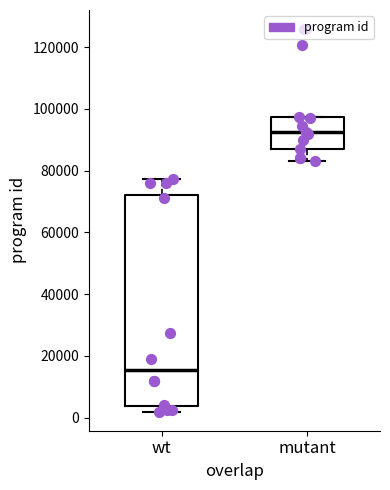

Reading left to right, read every box against the y-axis: the position of its median line, the range the box covers, and the ends of its whiskers. The values are not printed on the chart, so give them approximately, as read against the axis.

wt: median 16000, box 4000 to 72000, whiskers 2000 to 78000
mutant: median 92000, box 88000 to 98000, whiskers 84000 to 98000